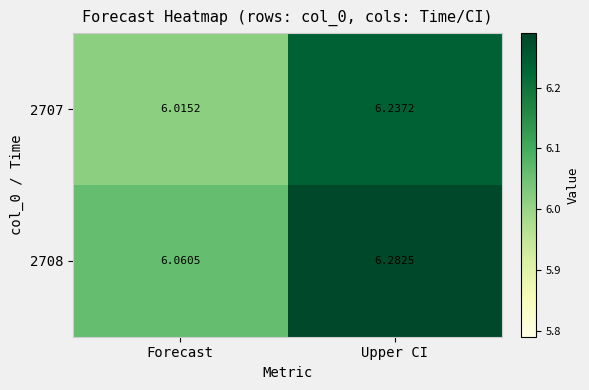

At which category is the sum across all series the highest?

Upper CI